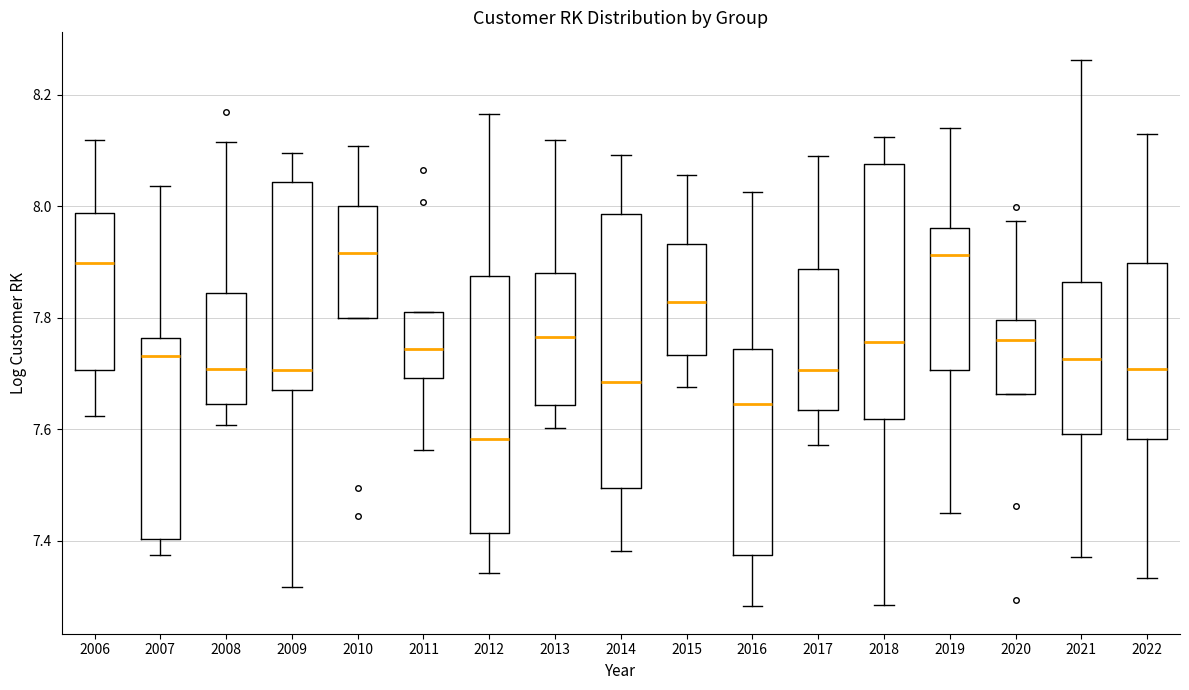

Which box's median line is the lowest?

2012